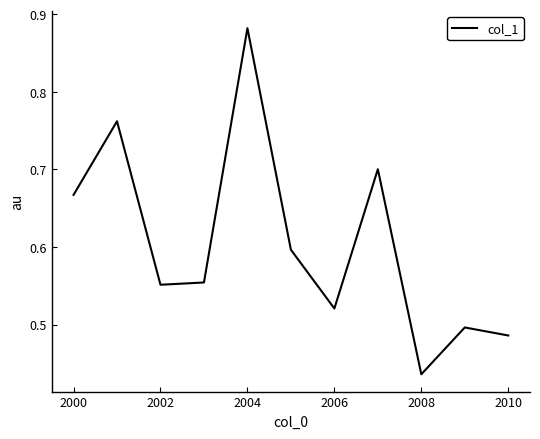

At which label is the value closest to 0?

2008